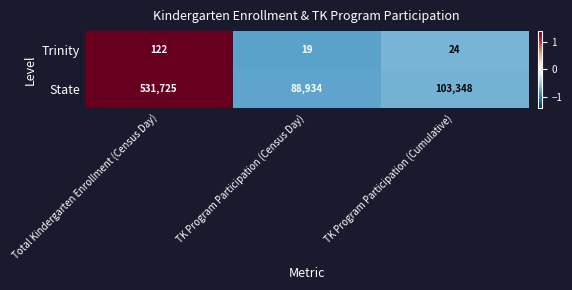

The value of State at Total Kindergarten Enrollment (Census Day) is 531725. True or false?

True